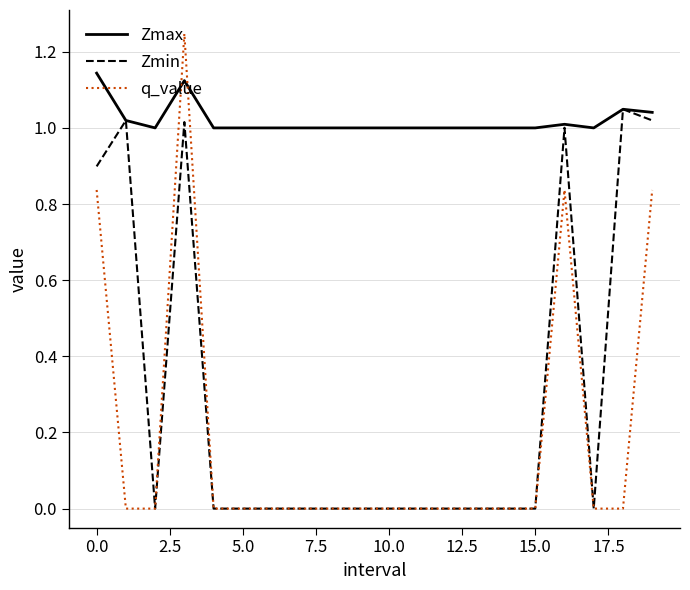

List the series in order of their peak value, highest first.

q_value, Zmax, Zmin